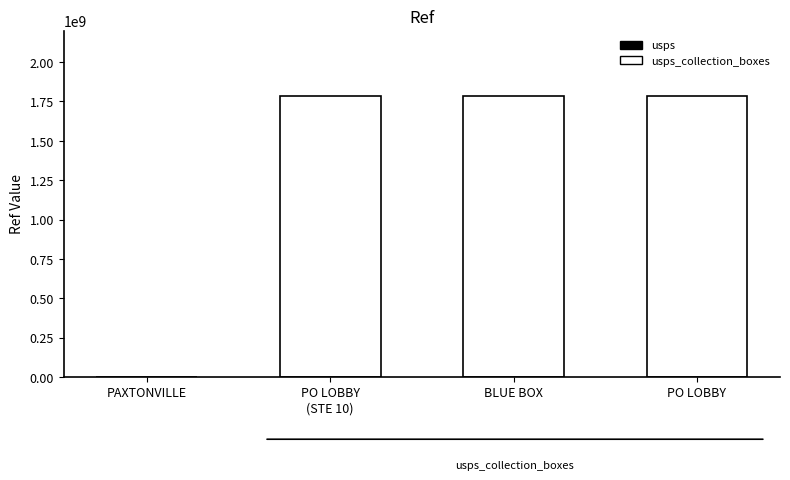

Reading left to right, transcribe all the data shown in this chart.

1377012	1786100004	1786100001	1786100002